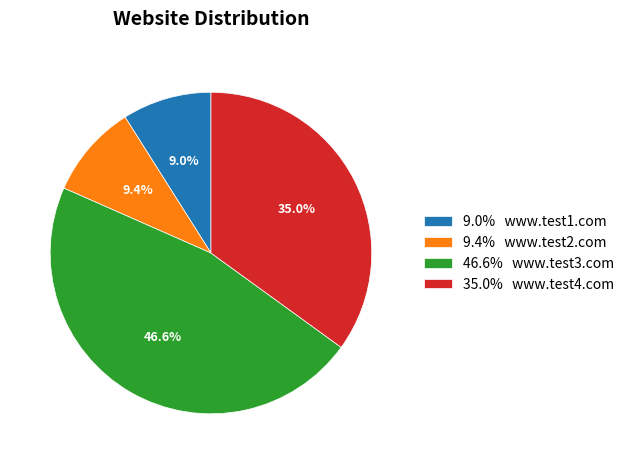

What is the largest slice in the pie chart?

46.6% www.test3.com